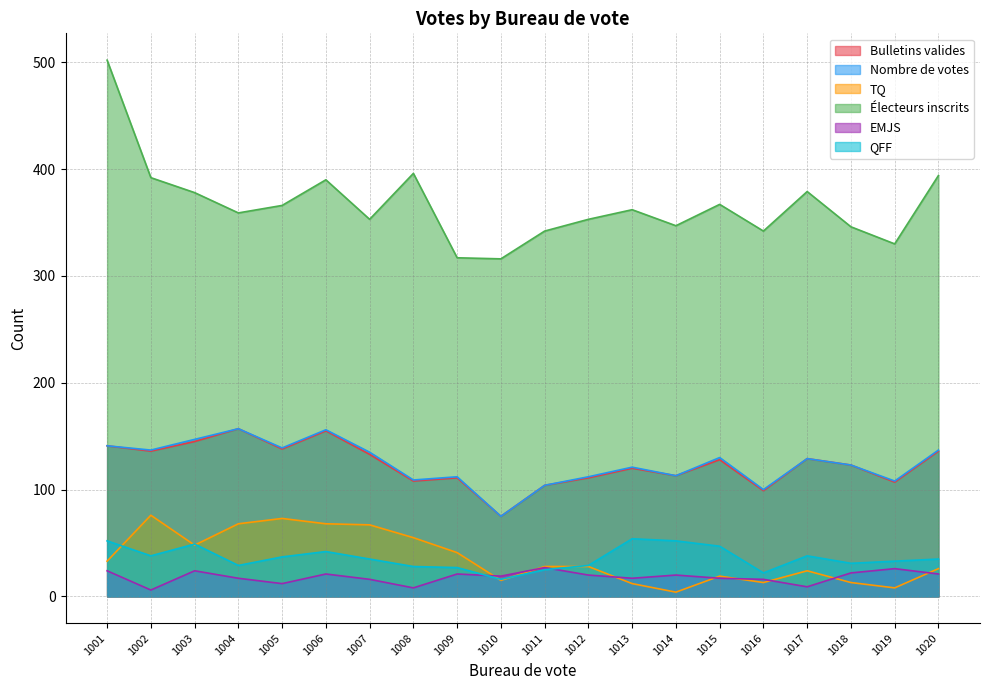

The Nombre de votes series shows 135 at 1007. True or false?

True